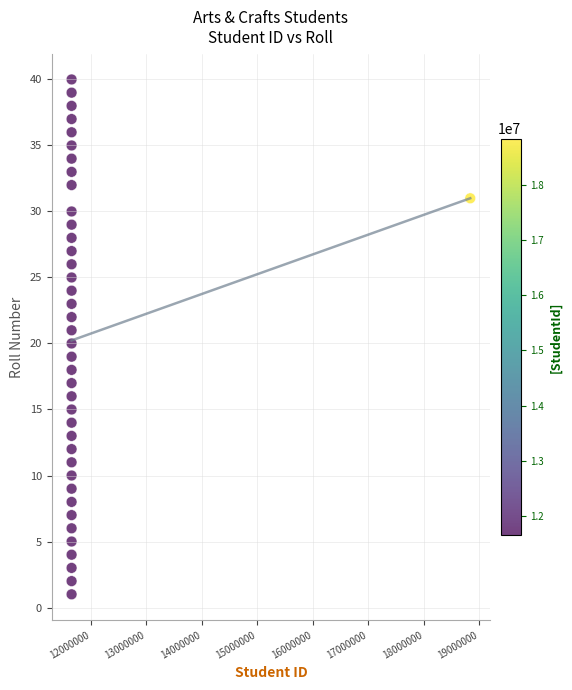

What is the range of X values (max minus min)?

7180531